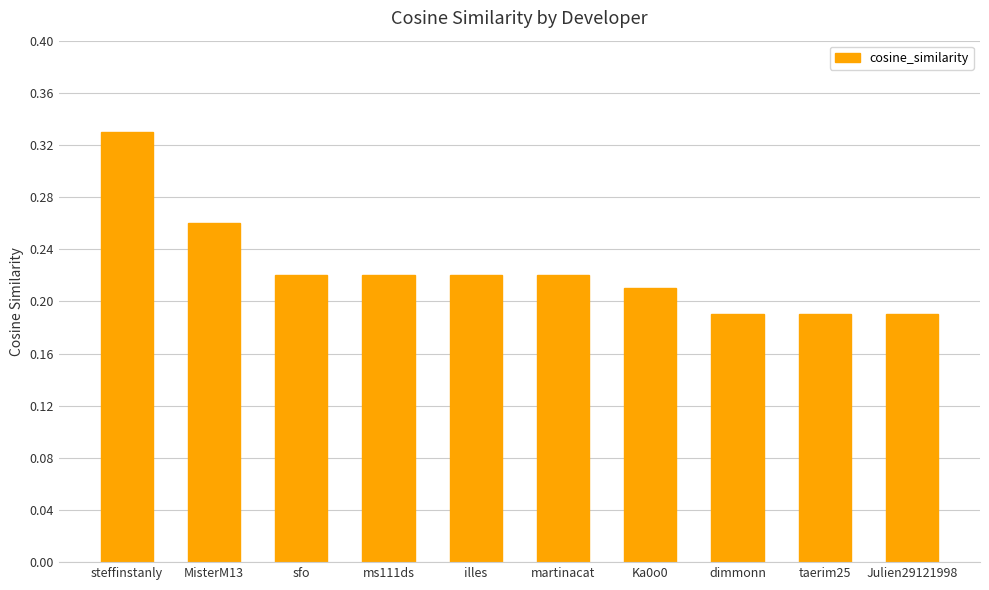

Are the bars grouped side by side (vs. stacked)?

No